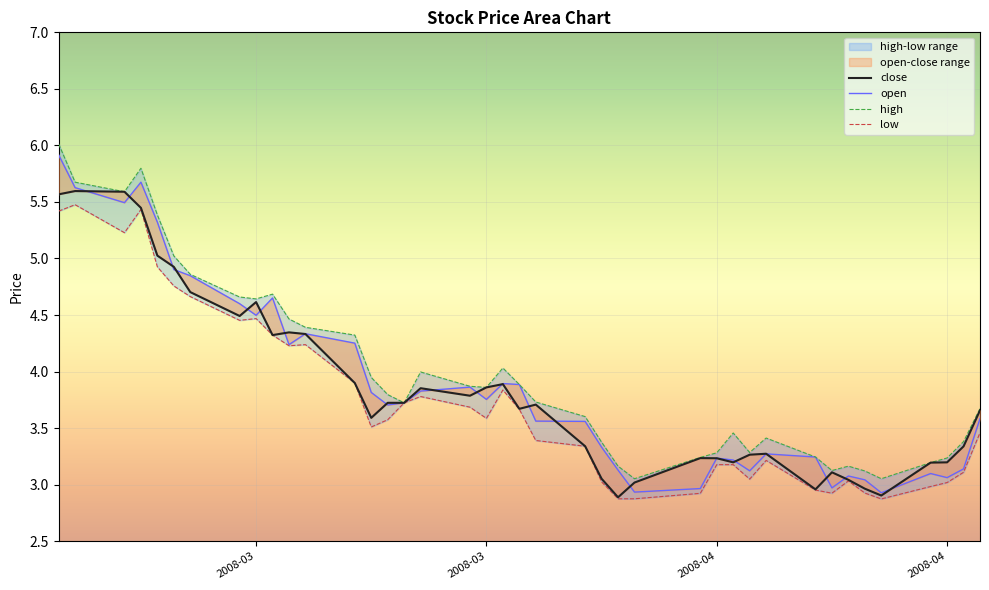

The close series shows 3.2 at 2008-04. True or false?

True